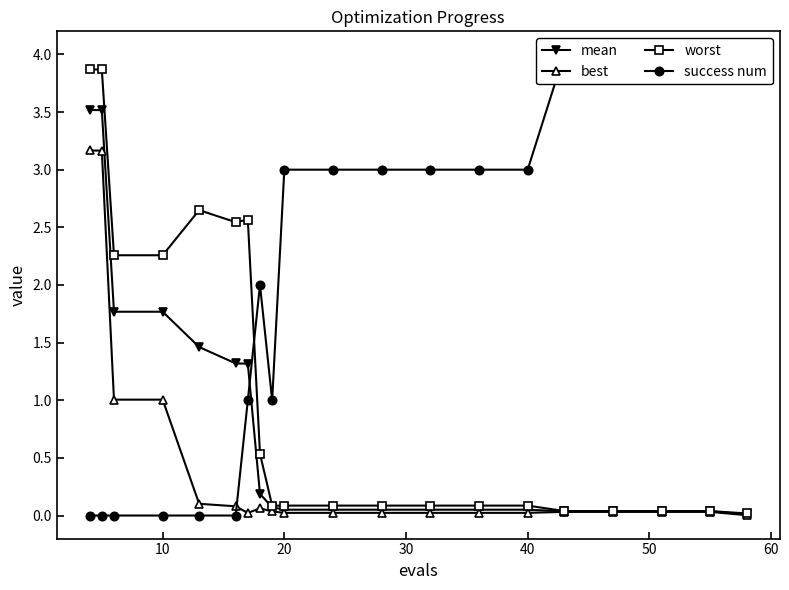

How many lines are shown in the chart?

4